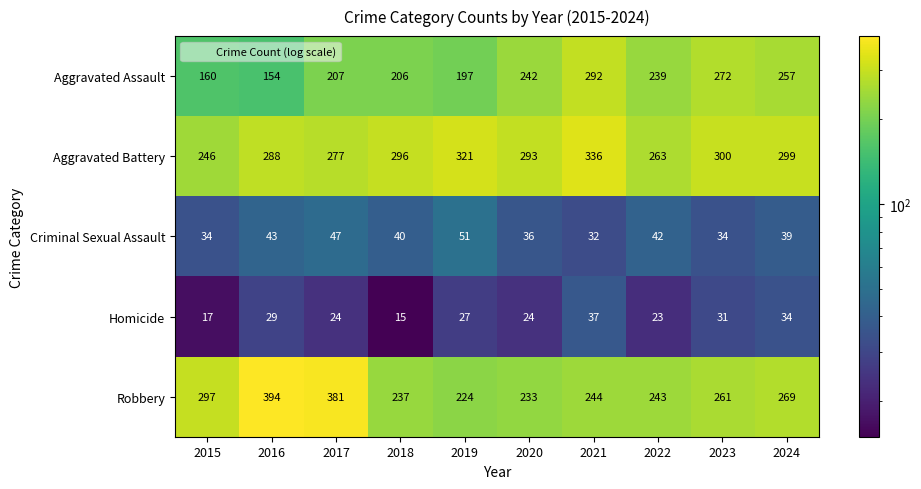

True or false: Criminal Sexual Assault has a value of 34 at 2023.

True